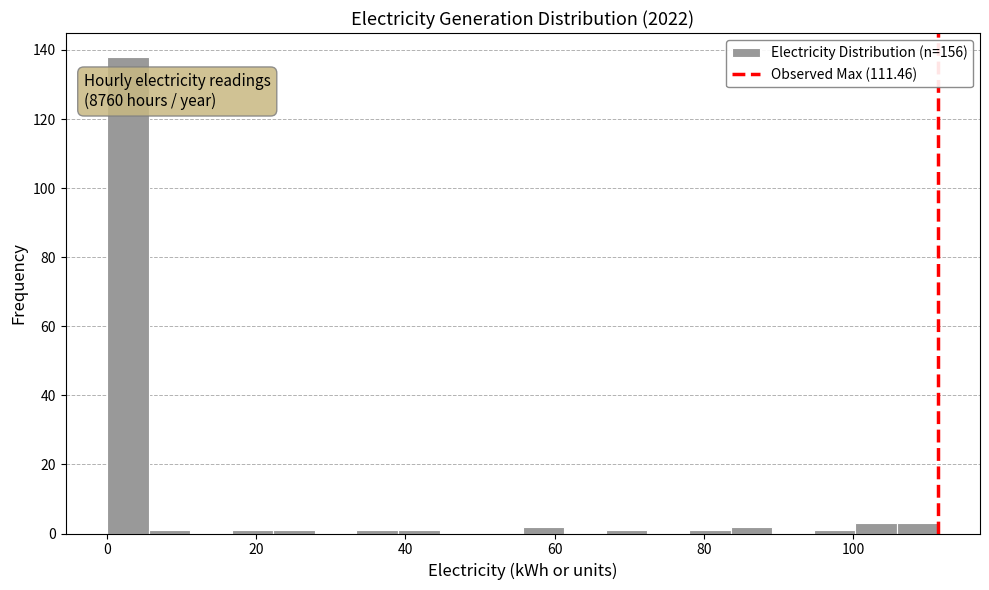

Read against the x-axis, roughly where is the centre of the tallest bar?

2